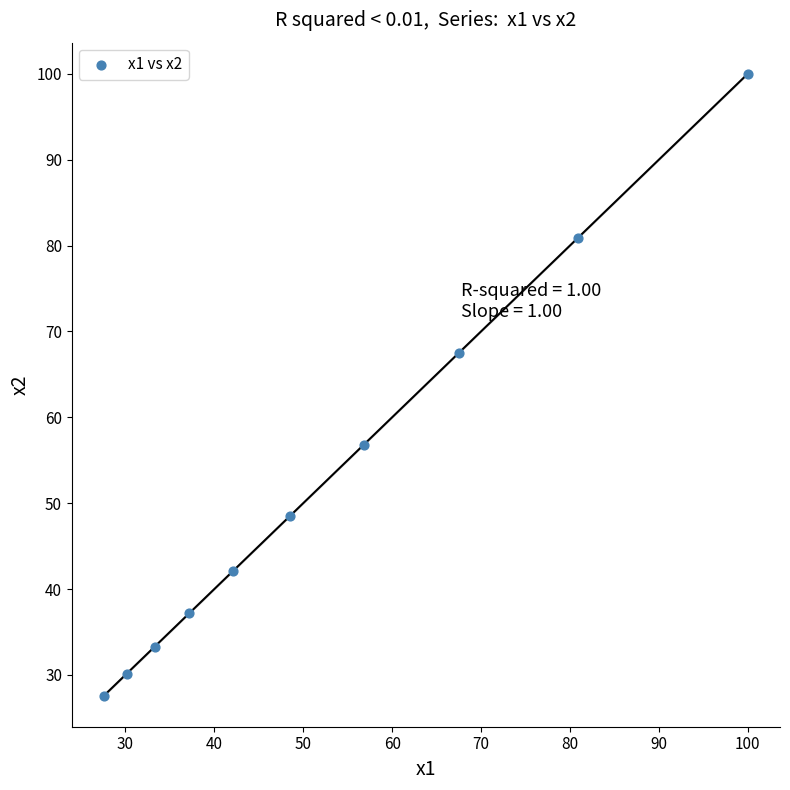

What is the average Y value?

52.4